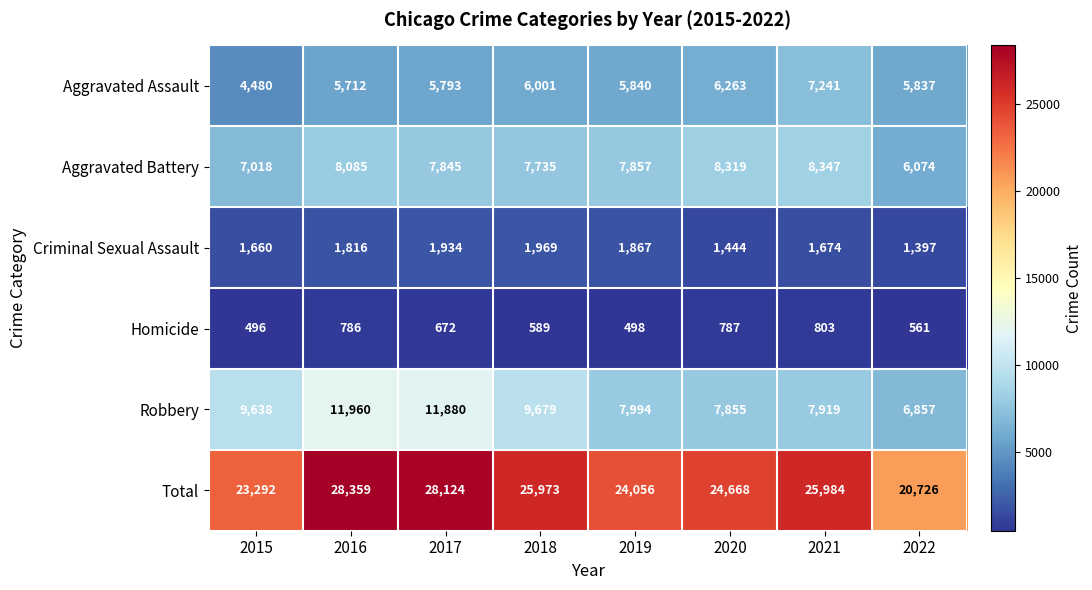

What is the total value across all series at 2016?

56718